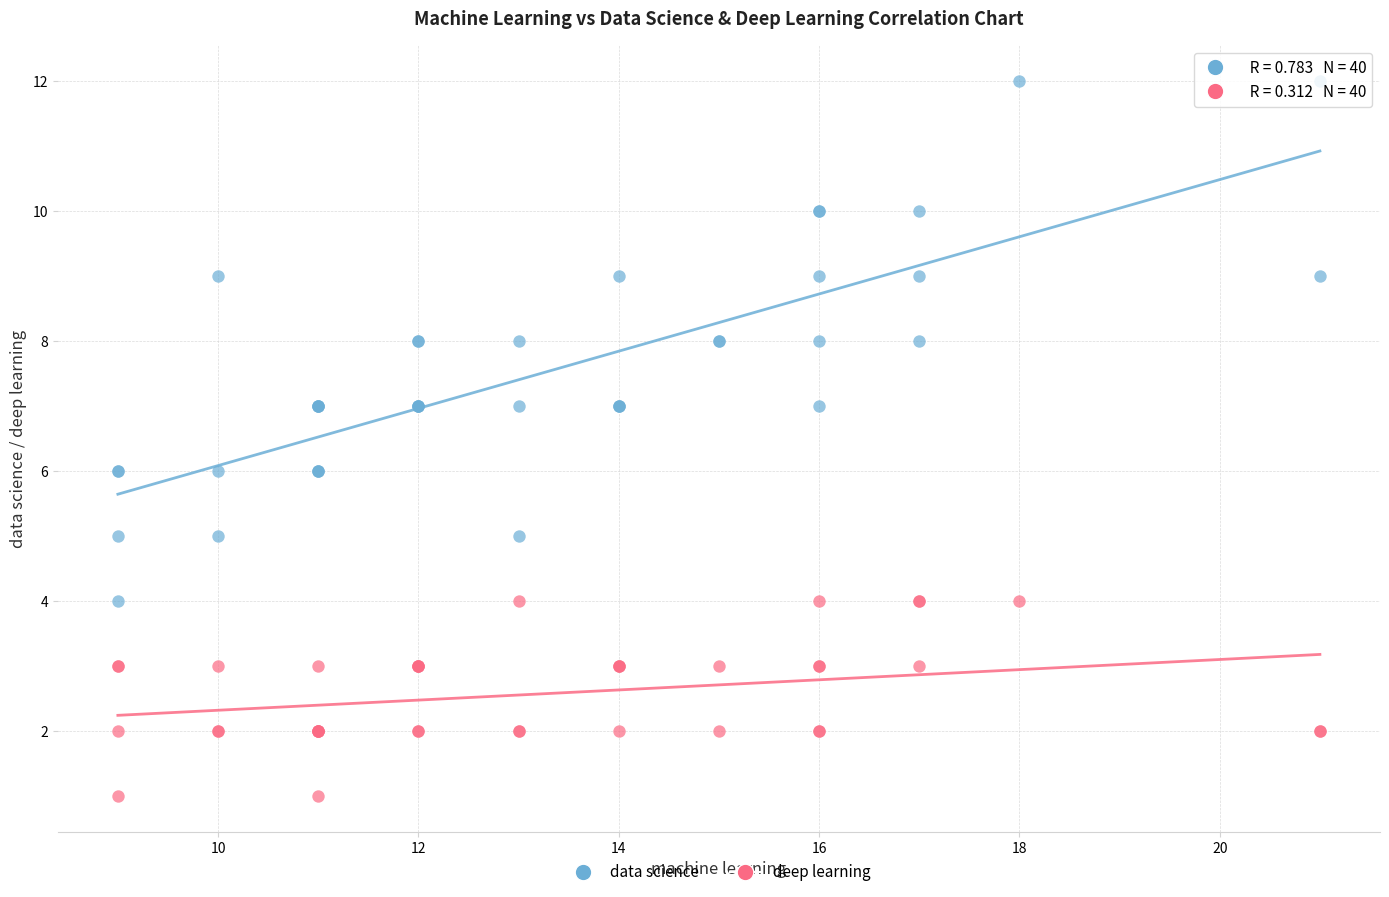

Which series contains the lowest Y value?

deep learning